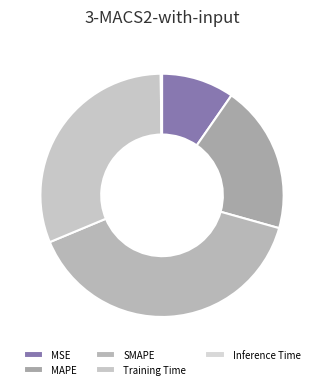

Rank the categories by value from lowest to highest.

Inference Time, MSE, MAPE, Training Time, SMAPE